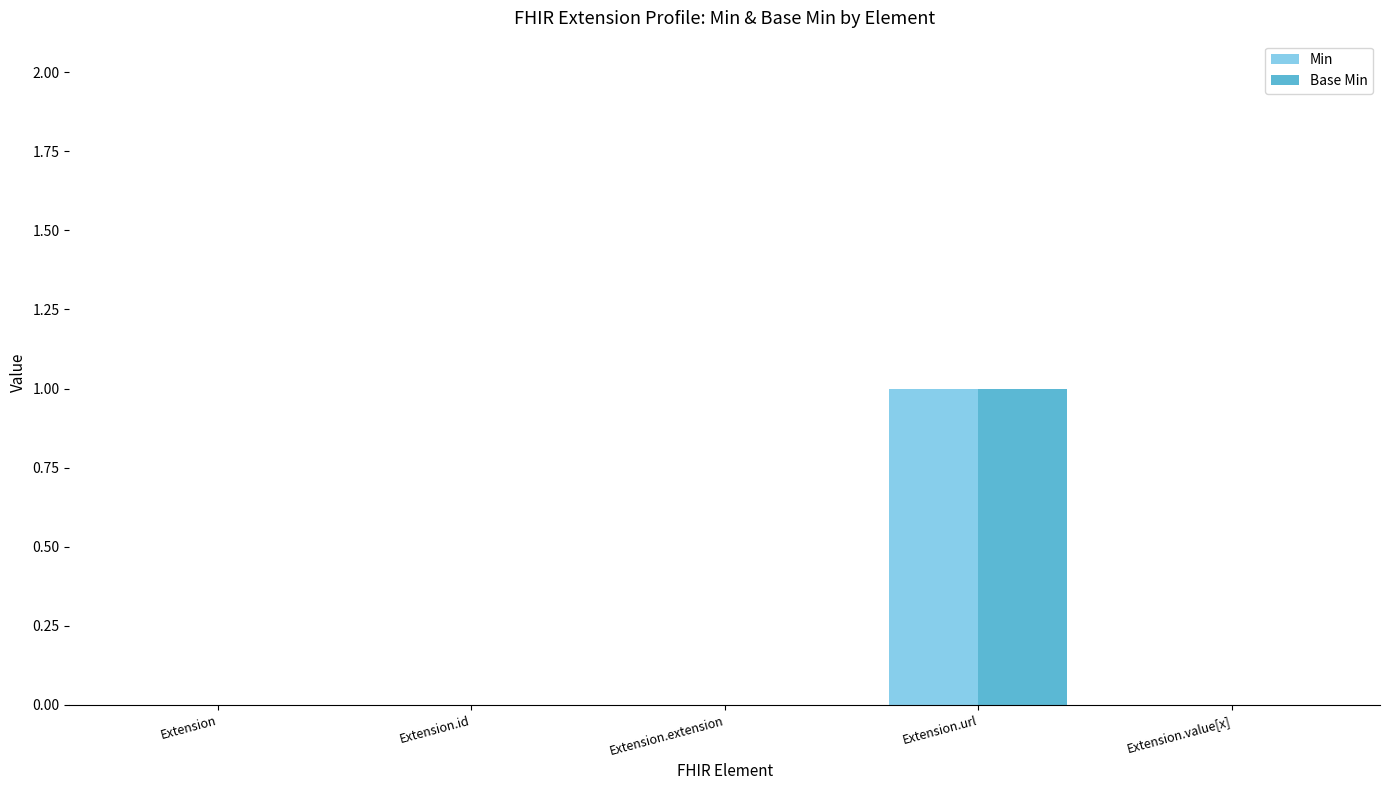

Reading left to right, extract all data points from this chart.

Min: Extension=0	Extension.id=0	Extension.extension=0	Extension.url=1	Extension.value[x]=0
Base Min: Extension=0	Extension.id=0	Extension.extension=0	Extension.url=1	Extension.value[x]=0